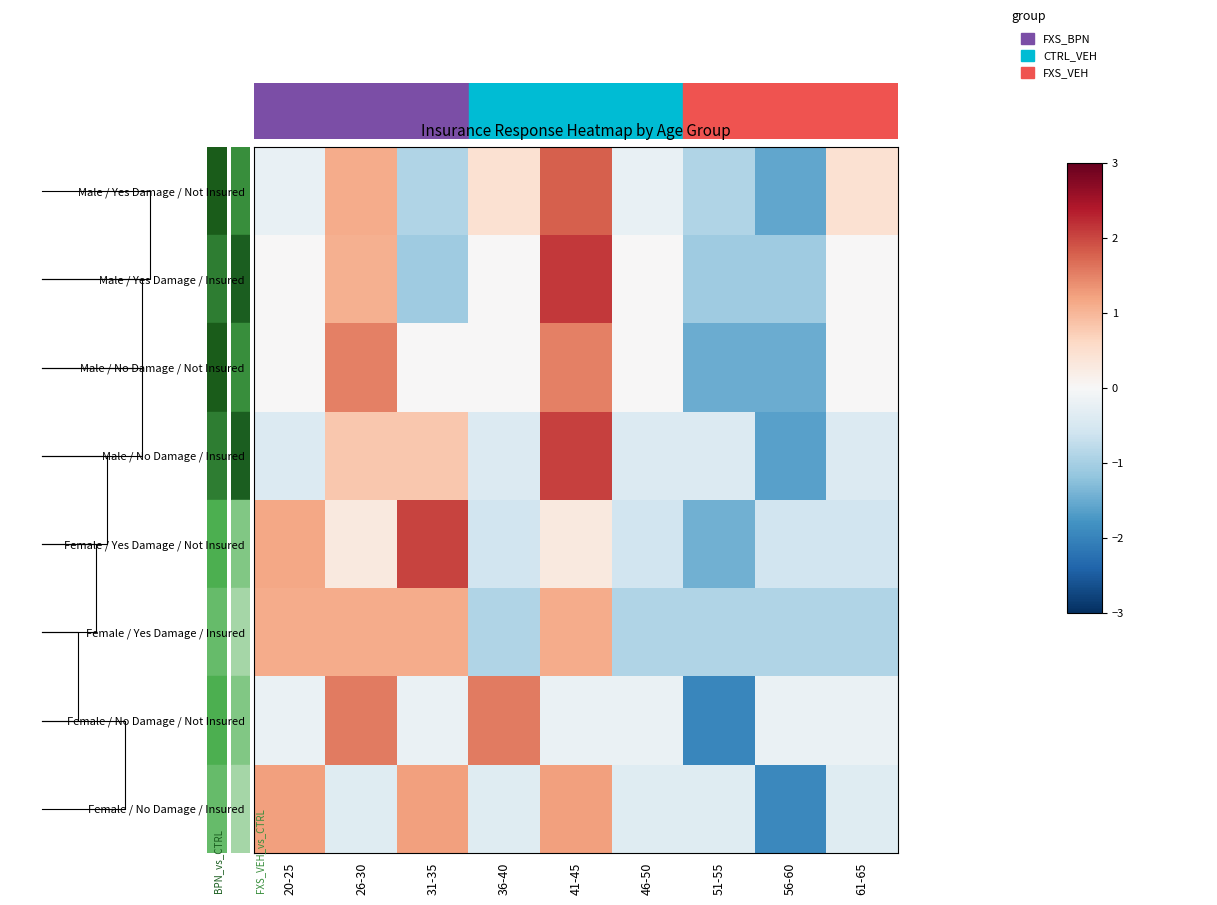

True or false: Female / Yes Damage / Insured has a value of -0.3 at 36-40.

False